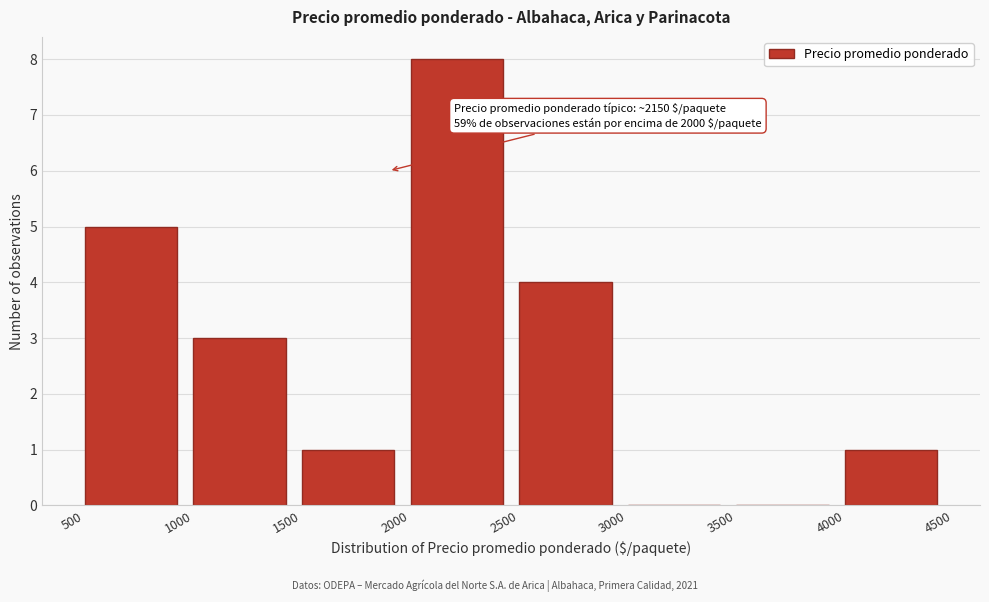

Over which range of the x-axis is the bar tallest?

2000 to 2500